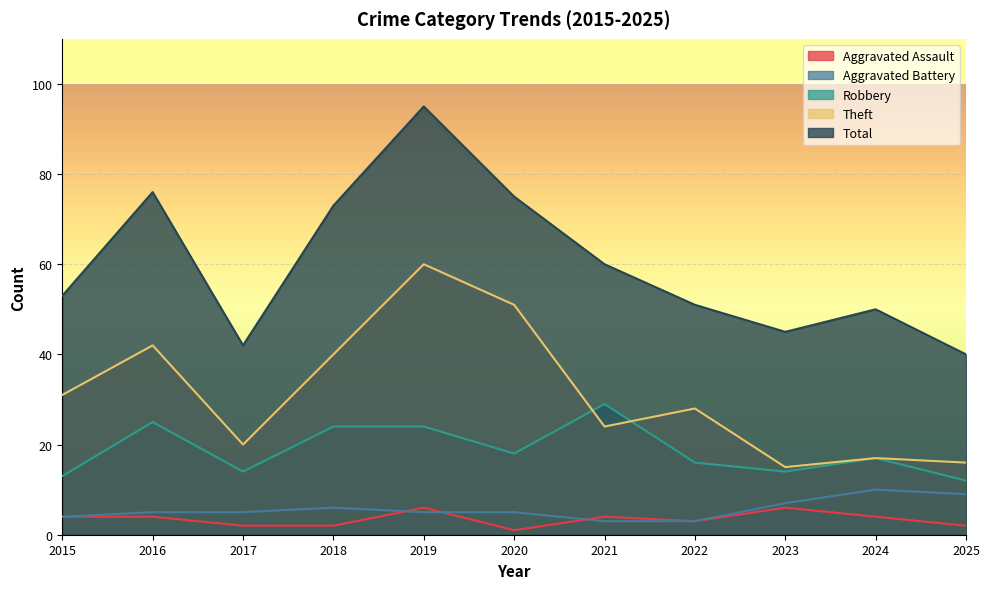

Reading left to right, list all the values displayed in this chart.

Aggravated Assault: 2015=4	2016=4	2017=2	2018=2	2019=6	2020=1	2021=4	2022=3	2023=6	2024=4	2025=2
Aggravated Battery: 2015=4	2016=5	2017=5	2018=6	2019=5	2020=5	2021=3	2022=3	2023=7	2024=10	2025=9
Robbery: 2015=13	2016=25	2017=14	2018=24	2019=24	2020=18	2021=29	2022=16	2023=14	2024=17	2025=12
Theft: 2015=31	2016=42	2017=20	2018=40	2019=60	2020=51	2021=24	2022=28	2023=15	2024=17	2025=16
Total: 2015=53	2016=76	2017=42	2018=73	2019=95	2020=75	2021=60	2022=51	2023=45	2024=50	2025=40